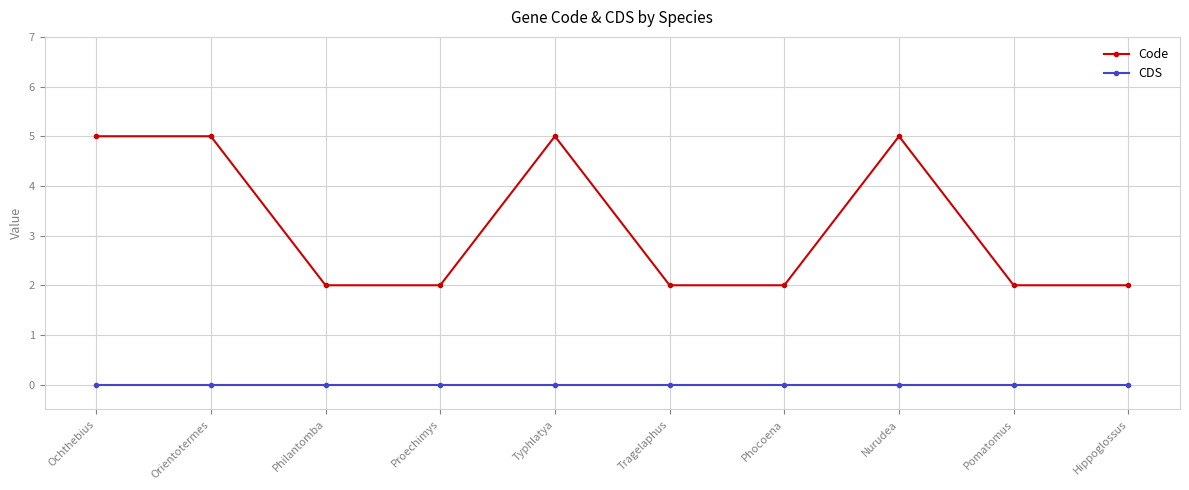

How many distinct data groups are displayed?

2